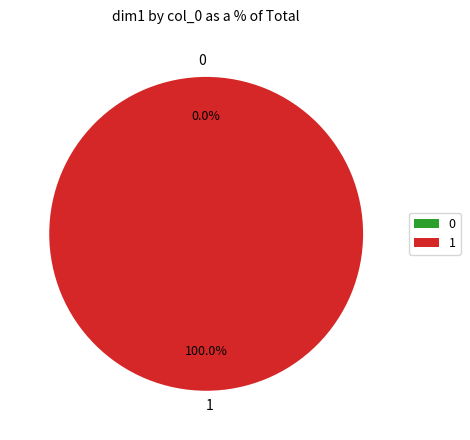

Which slice represents more than half of the pie?

1